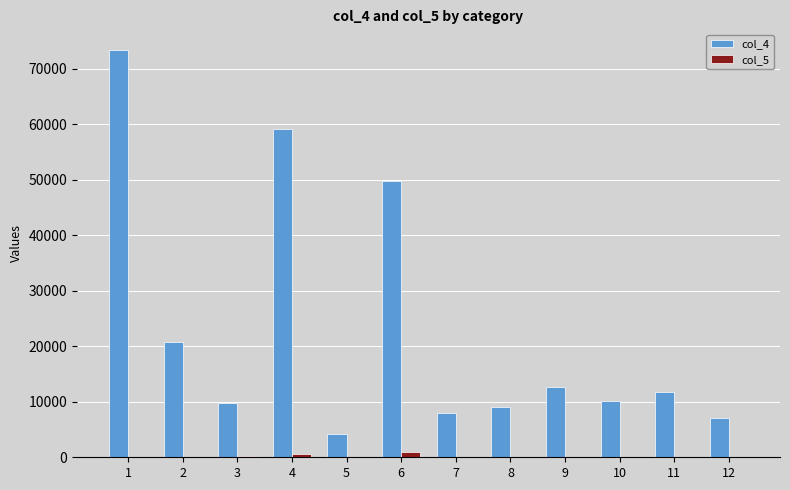

What is the maximum value shown in the chart?

73400